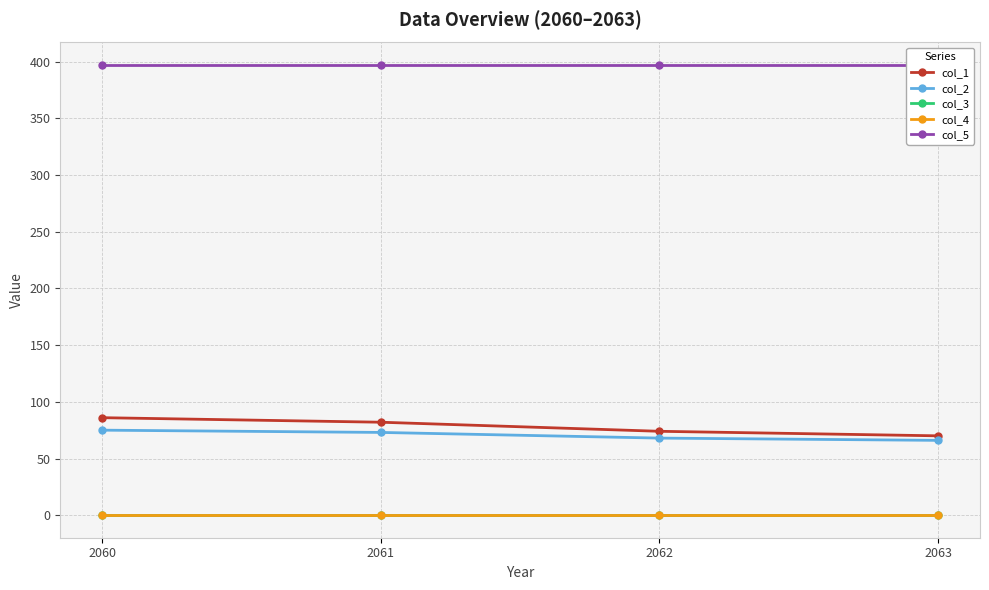

What are all the series names shown in the legend?

col_1, col_2, col_3, col_4, col_5